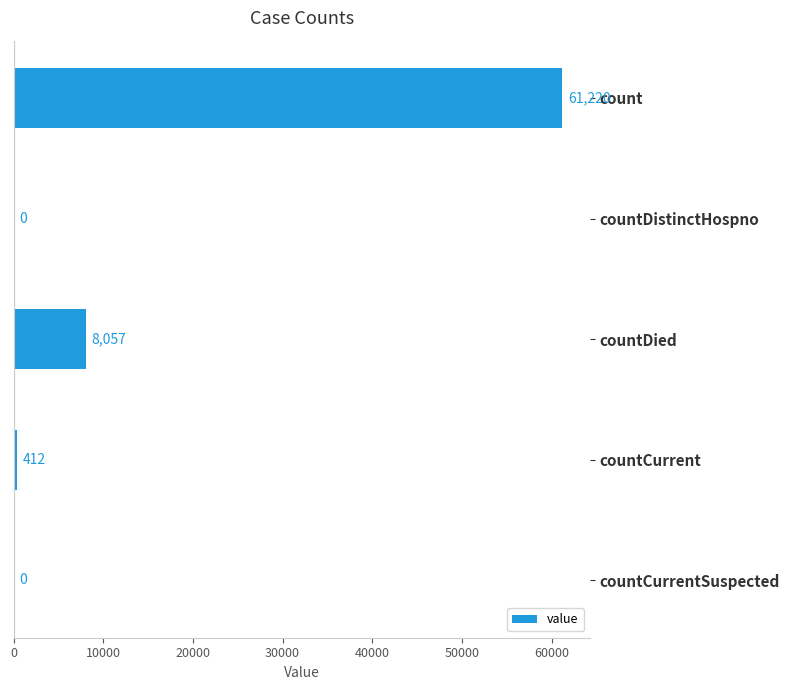

What is the maximum value shown in the chart?

61220